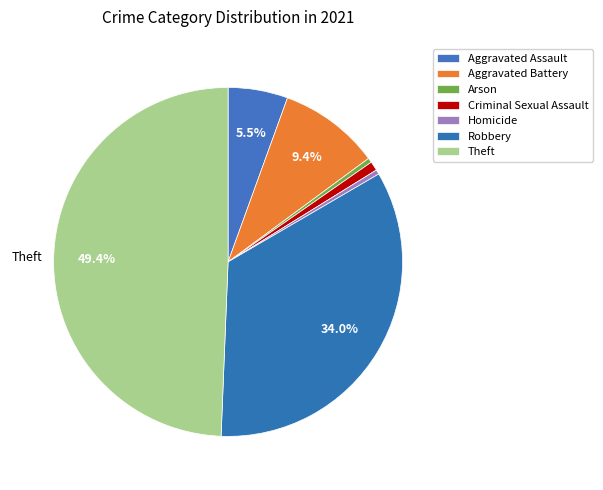

Combined, do Robbery and Homicide account for over 50%?

No